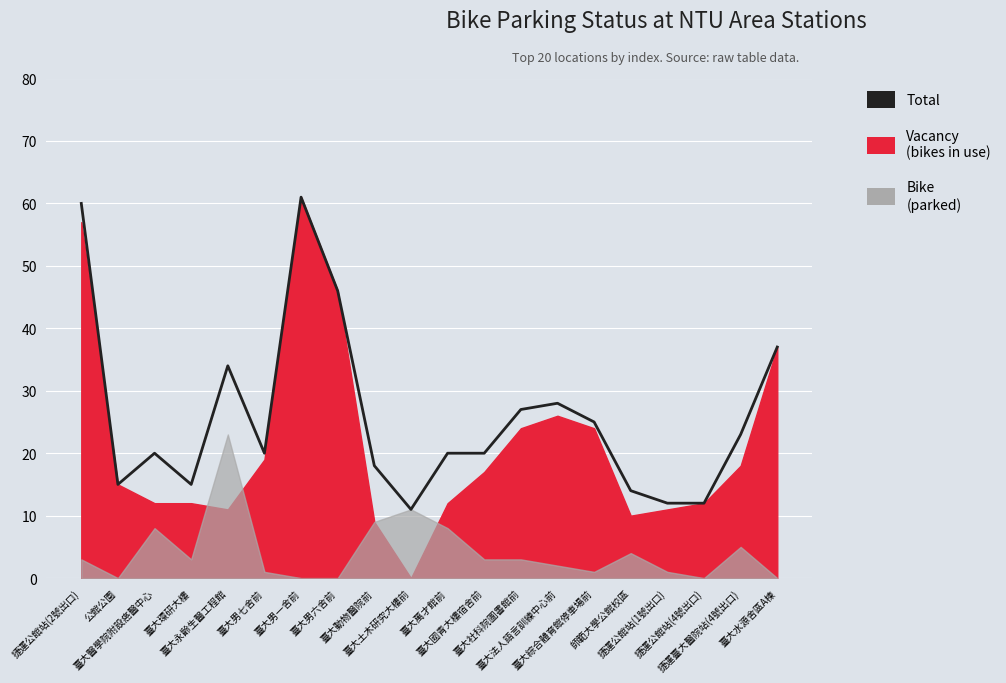

The chart shows a value of 12 at 捷運公館站(4號出口). True or false?

True